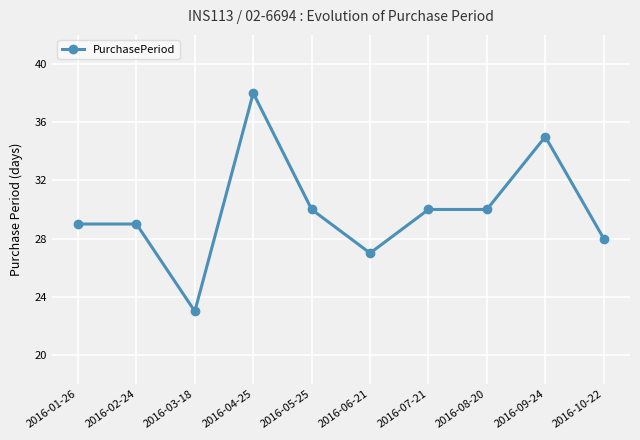

What is the label of the 5th point from the left?

2016-05-25